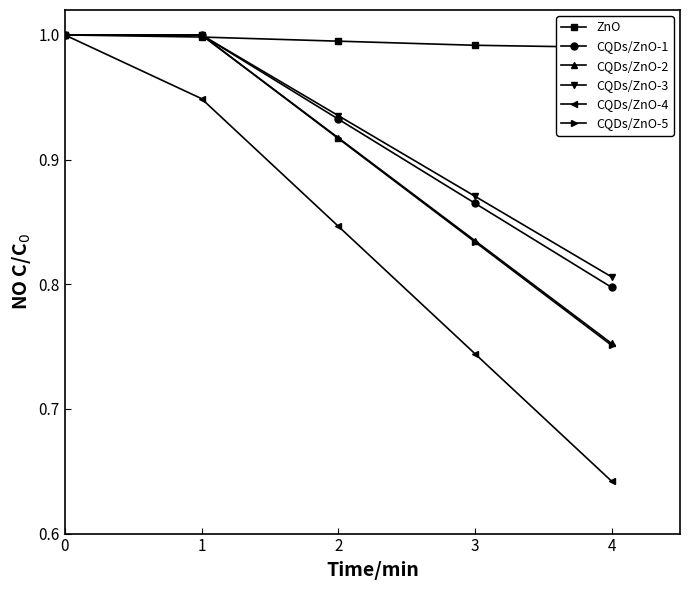

What is the value of the CQDs/ZnO-4 point at the 2nd from the left?

0.9